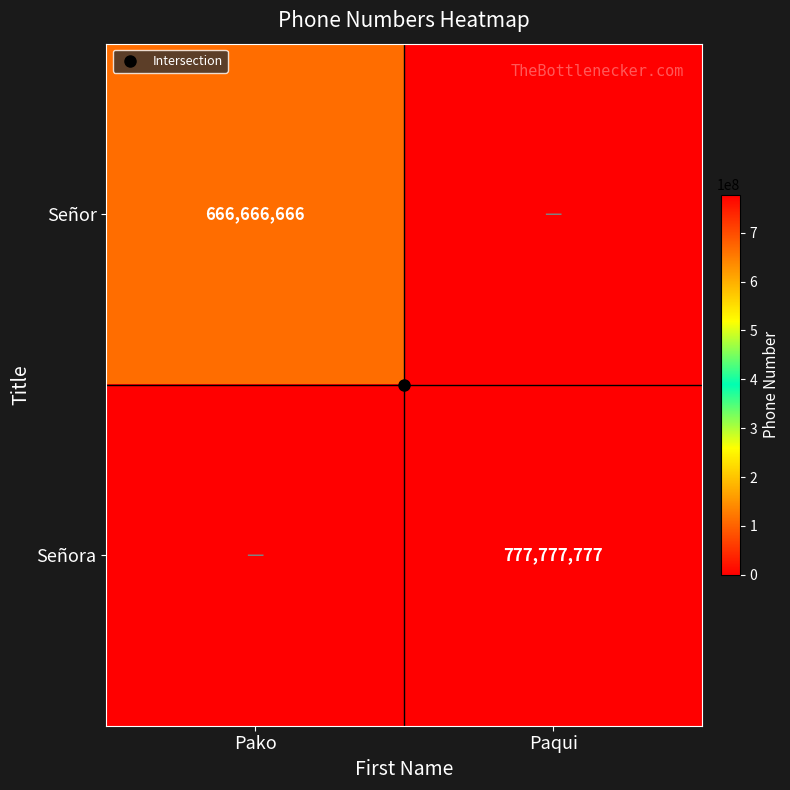

How many Señor values are between 0 and 666666666?

2